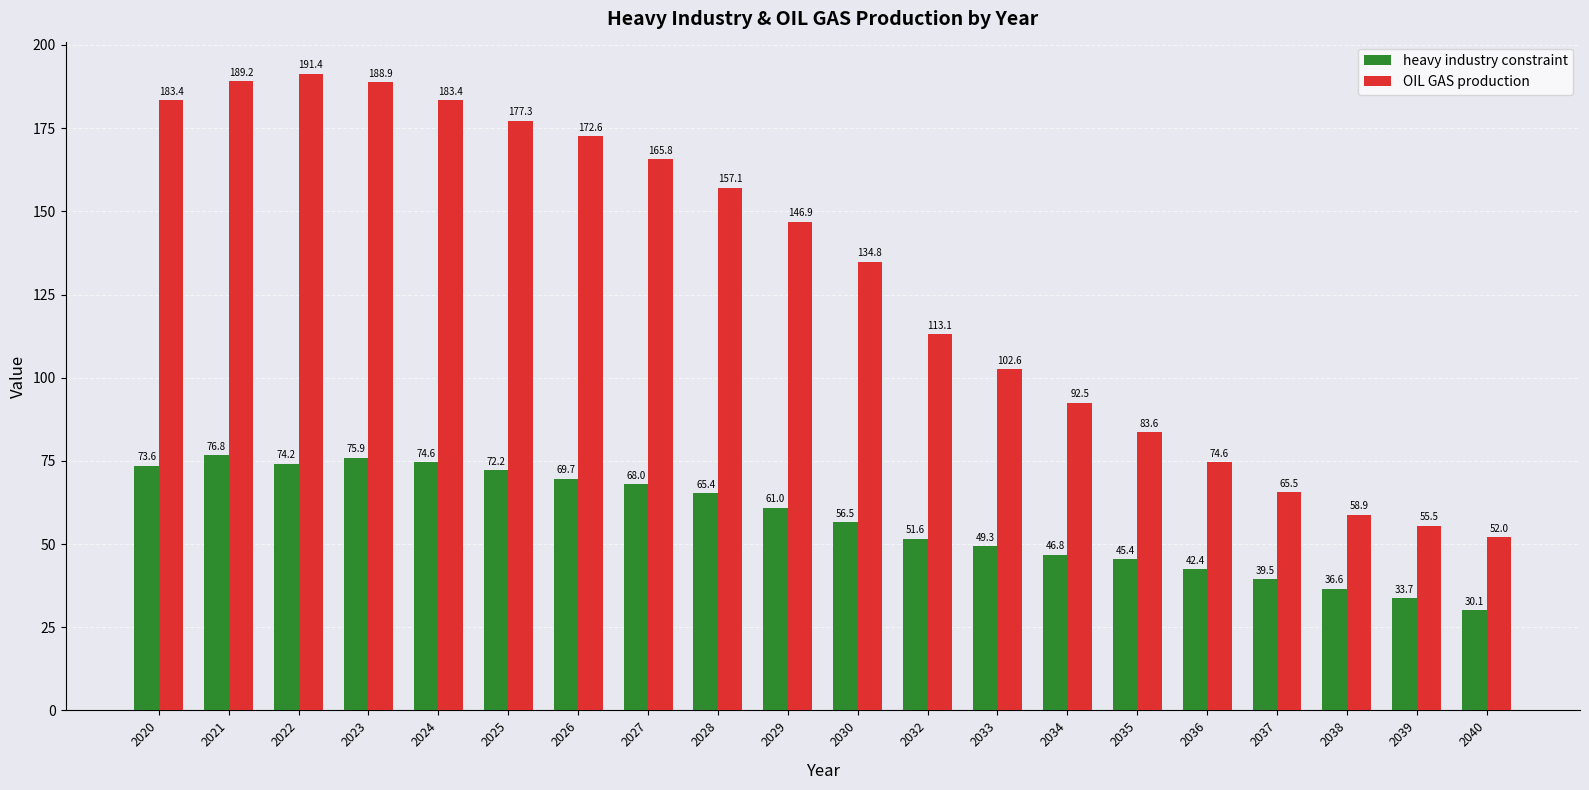

True or false: heavy industry constraint has a value of 80.2 at 2030.

False